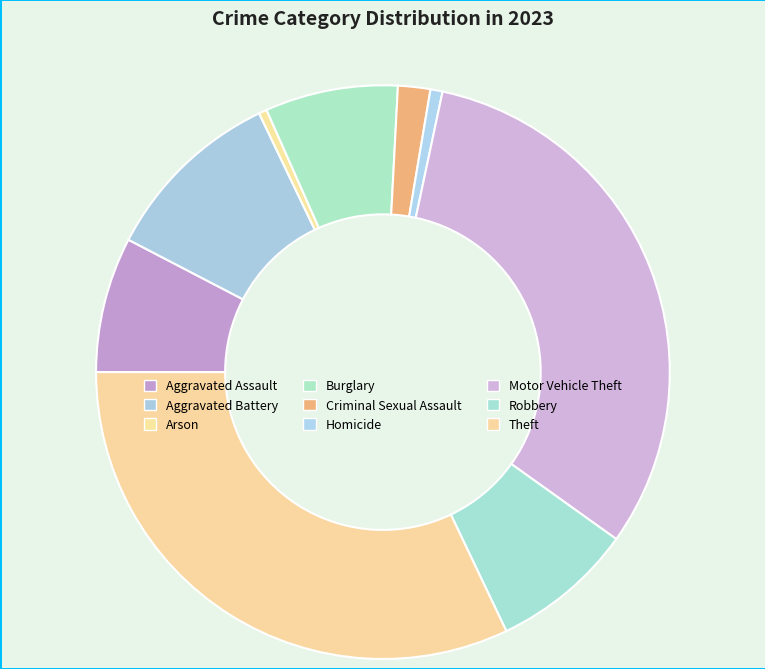

How many slices are in this pie chart?

9